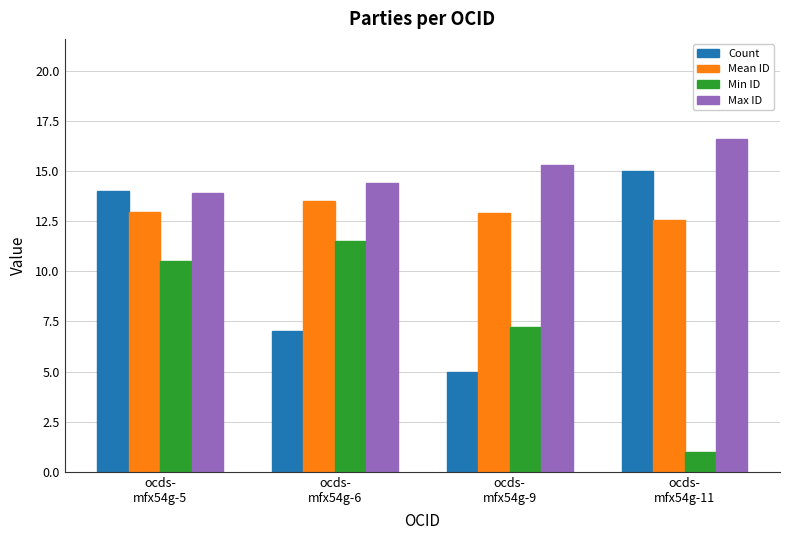

Are the bars grouped side by side (vs. stacked)?

Yes